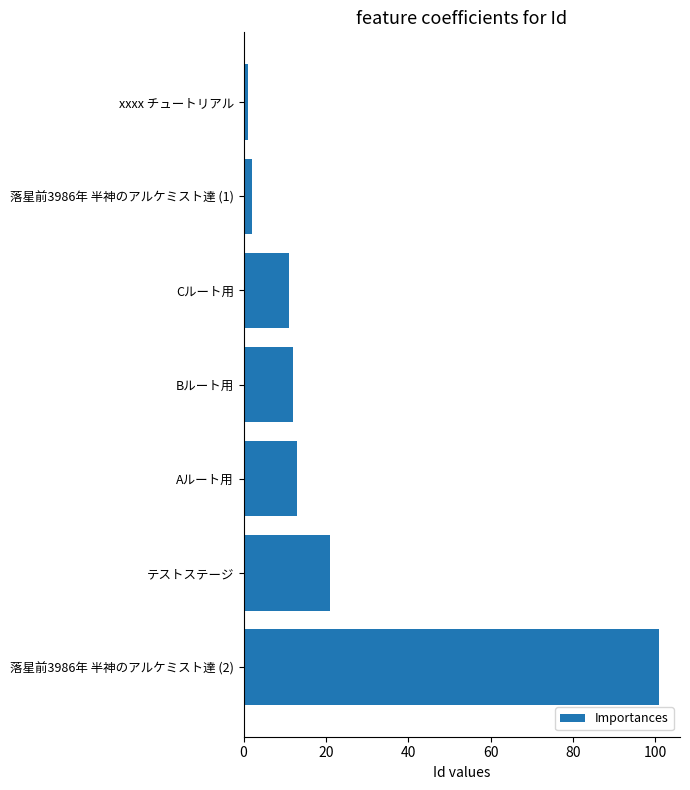

What is the average value?

23